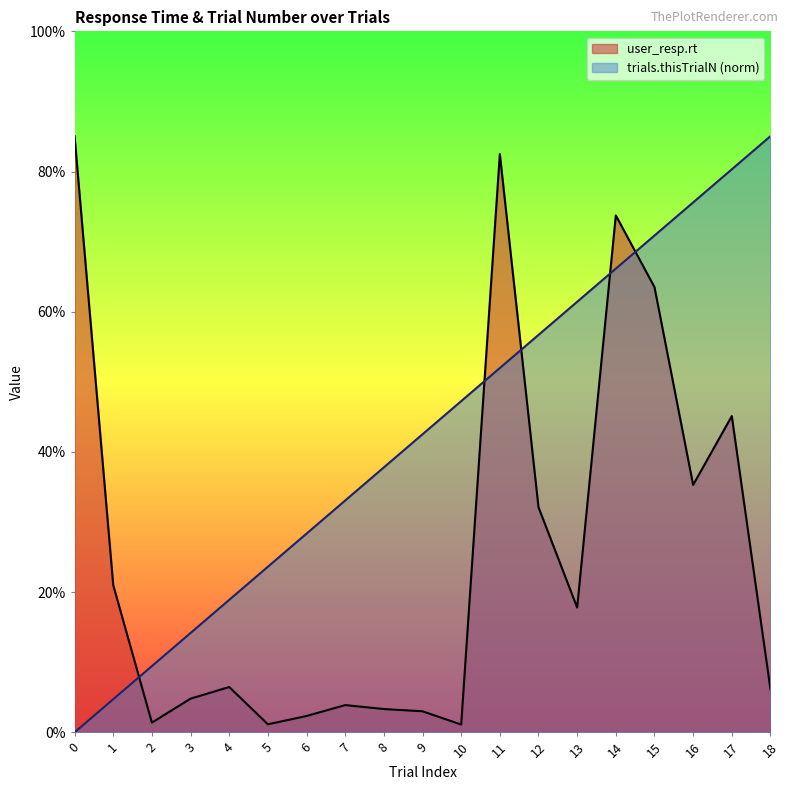

After their last crossing, which series has the higher values: trials.thisTrialN or user_resp.rt?

trials.thisTrialN